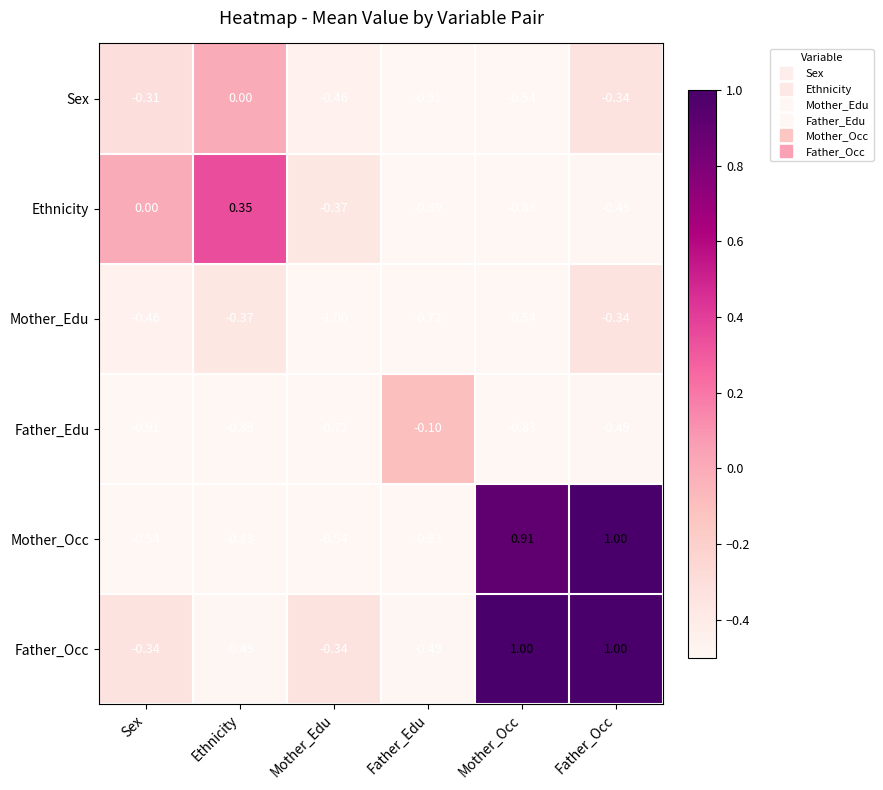

Count the number of data series in this chart.

6